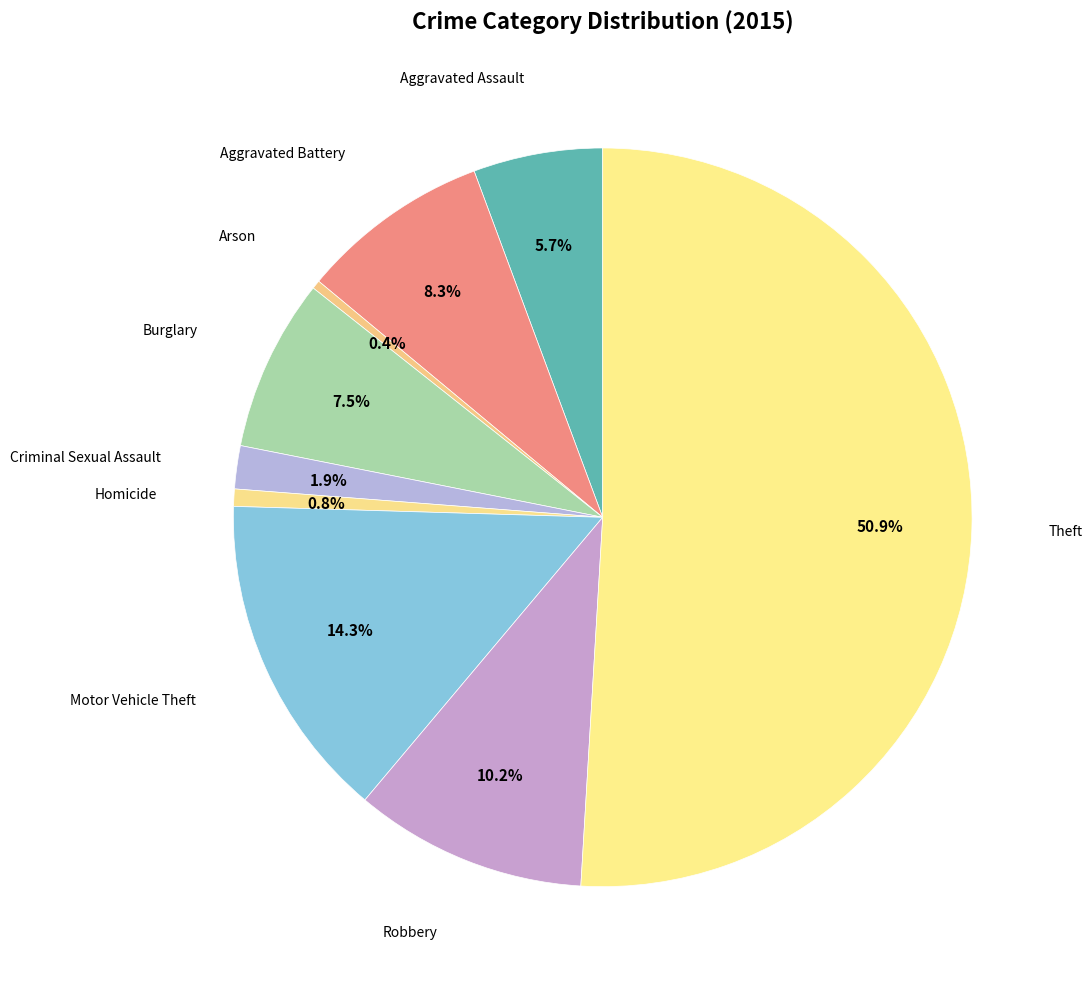

Which slice is the smallest?

Arson